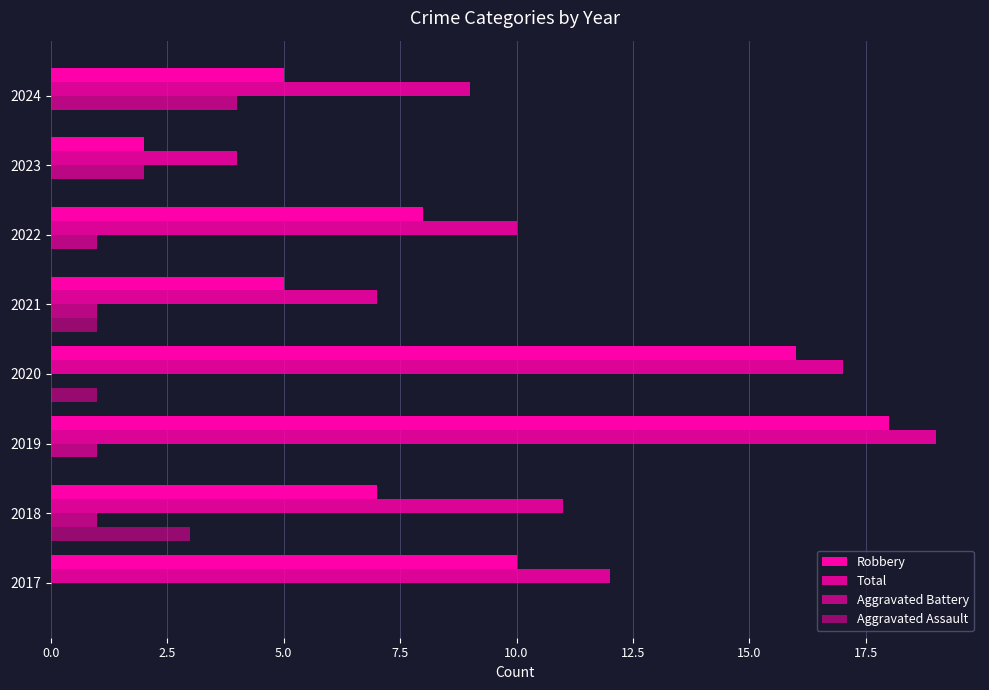

How many distinct data groups are displayed?

4